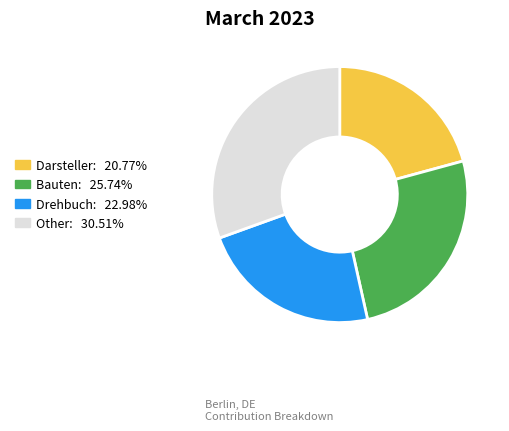

Is there any slice that represents more than half of the pie?

No